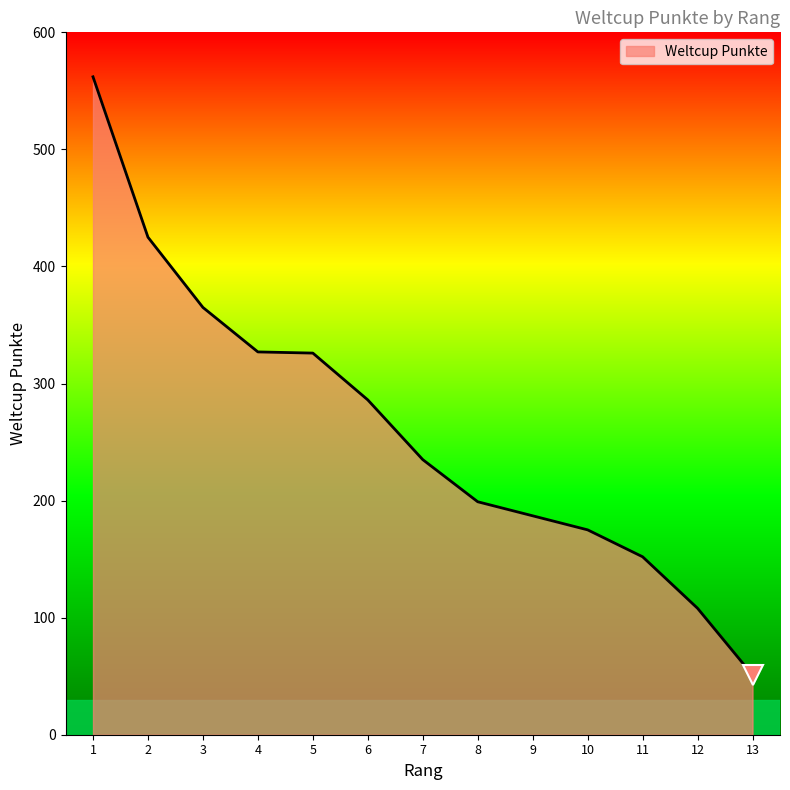

At which category does the chart reach its minimum across all series?

13